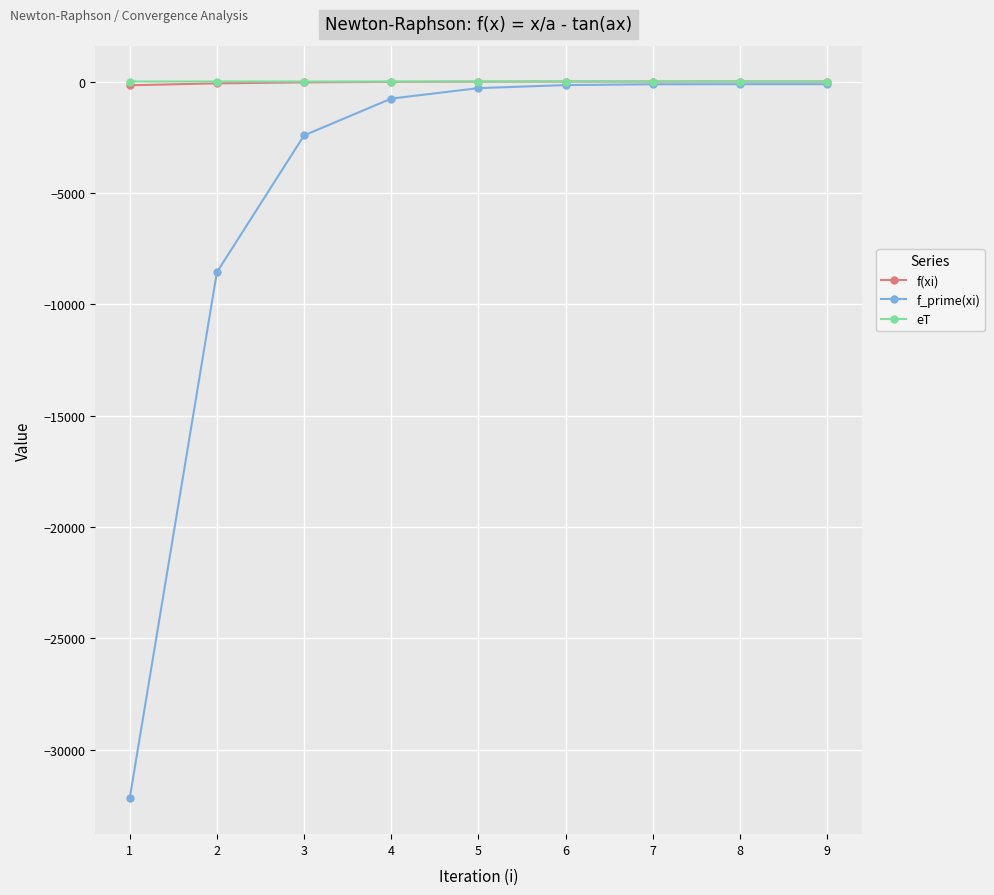

What is the smallest value displayed?

-32181.9